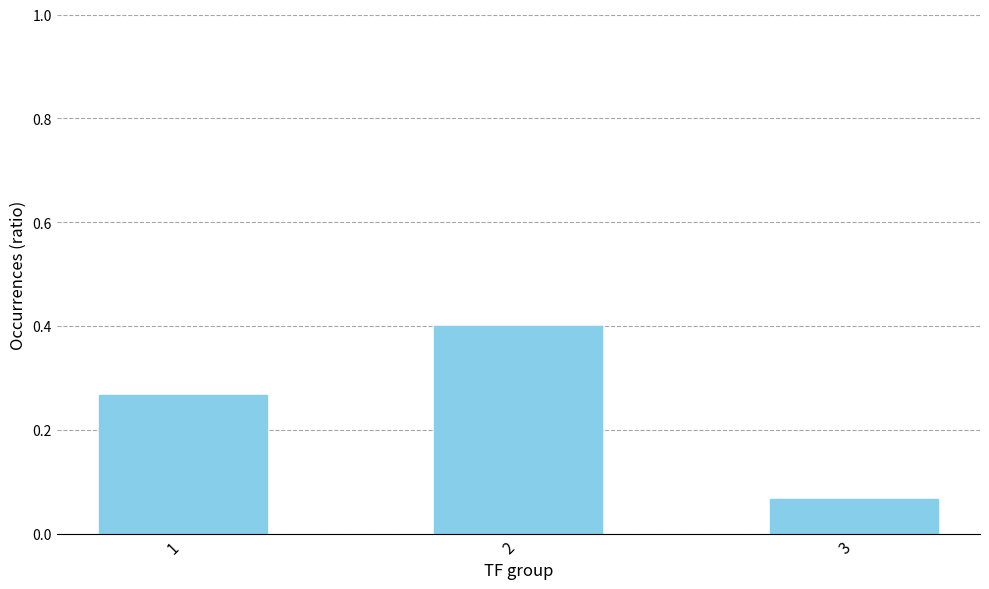

How many values are between 0 and 1?

3